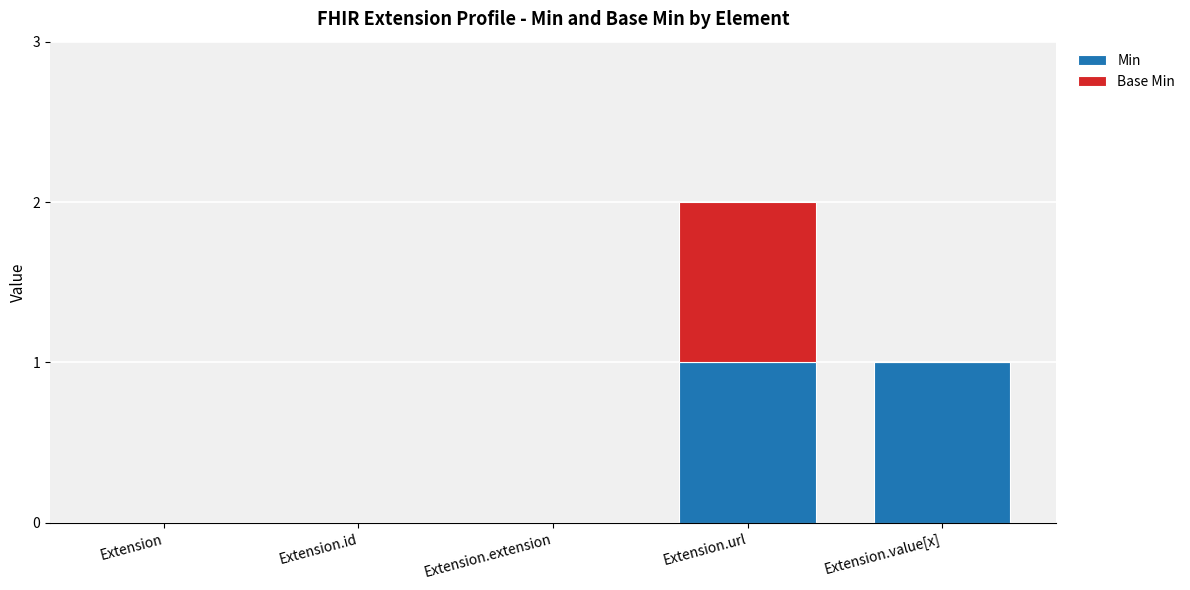

The Min series shows 1 at Extension.value[x]. True or false?

True